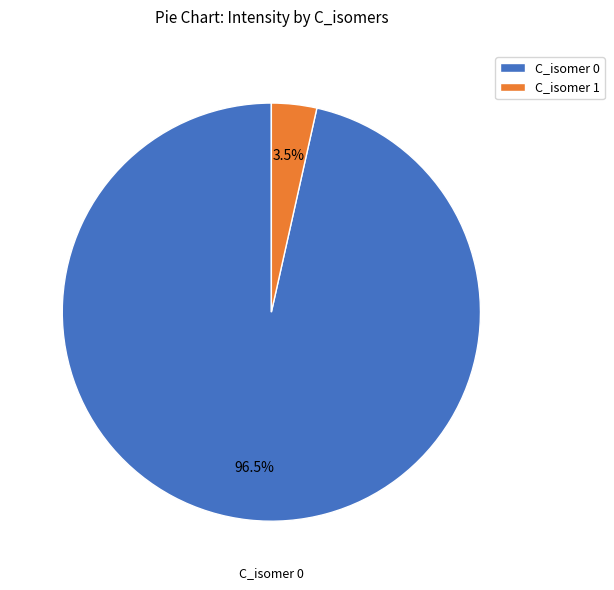

Does any single category account for the majority?

Yes